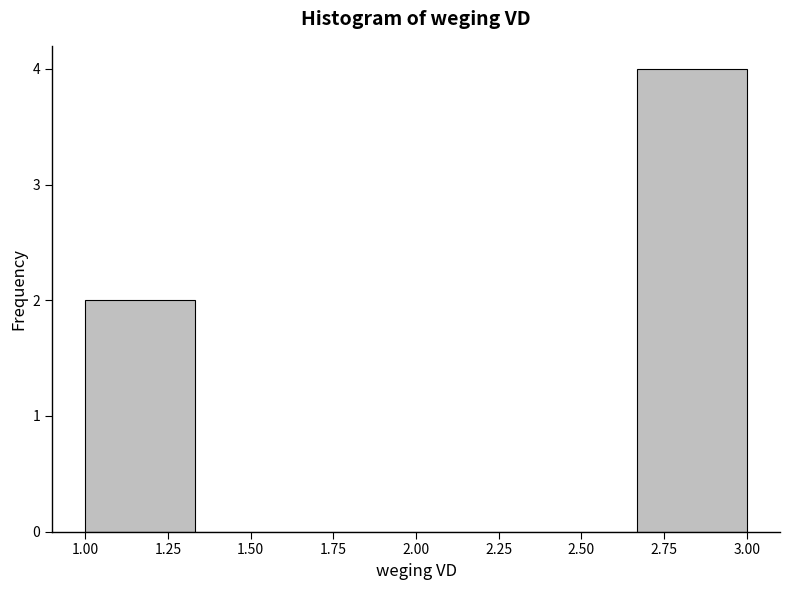

What is the height of the bar covering 1.00 to 1.35 on the x-axis? Neither the bar edges nor the heights are printed on the chart, so give them approximately, as read against the axes.

2